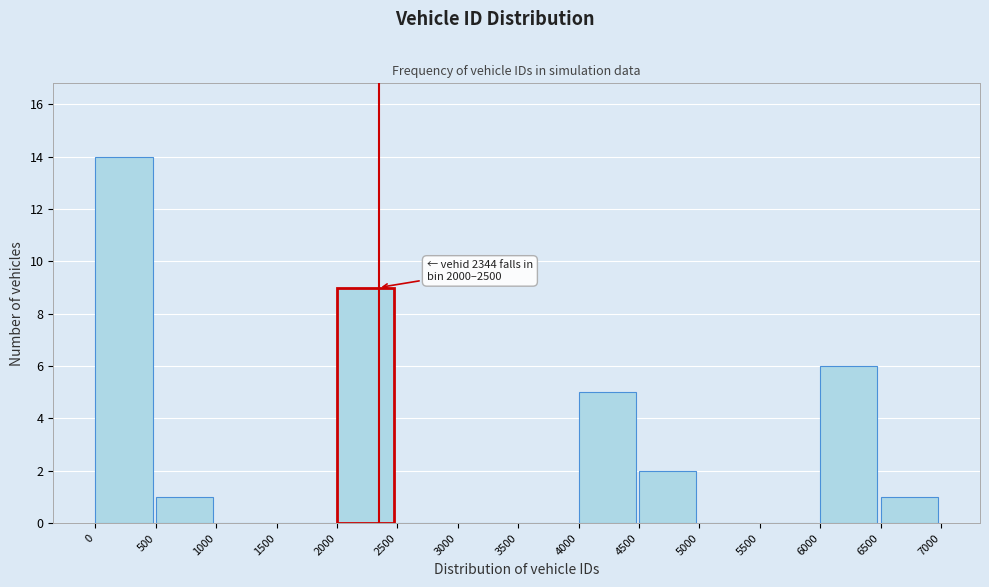

Over which range of the x-axis is the bar tallest?

0 to 500